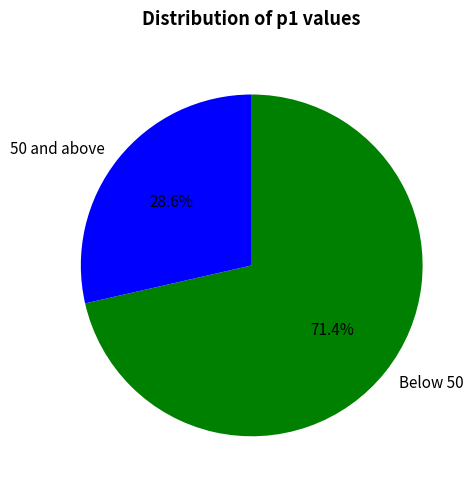

What is the smallest slice in the pie chart?

50 and above